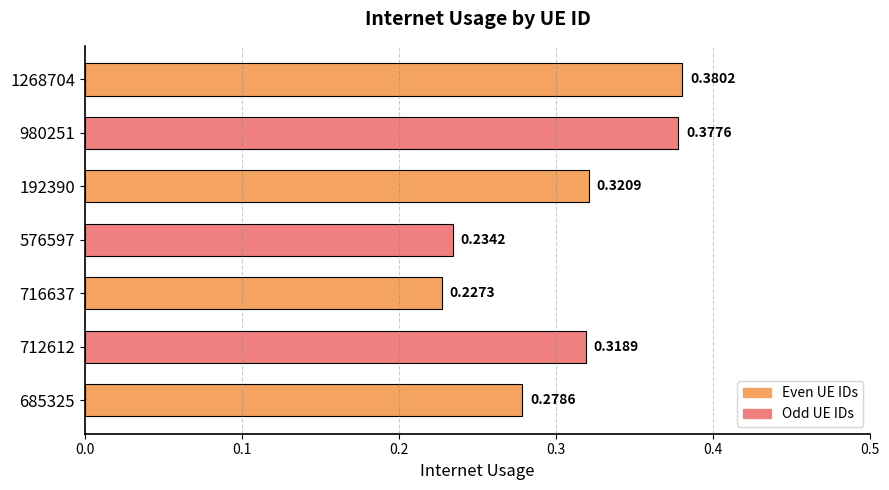

Rank the categories by value from highest to lowest.

1268704, 980251, 192390, 712612, 685325, 576597, 716637